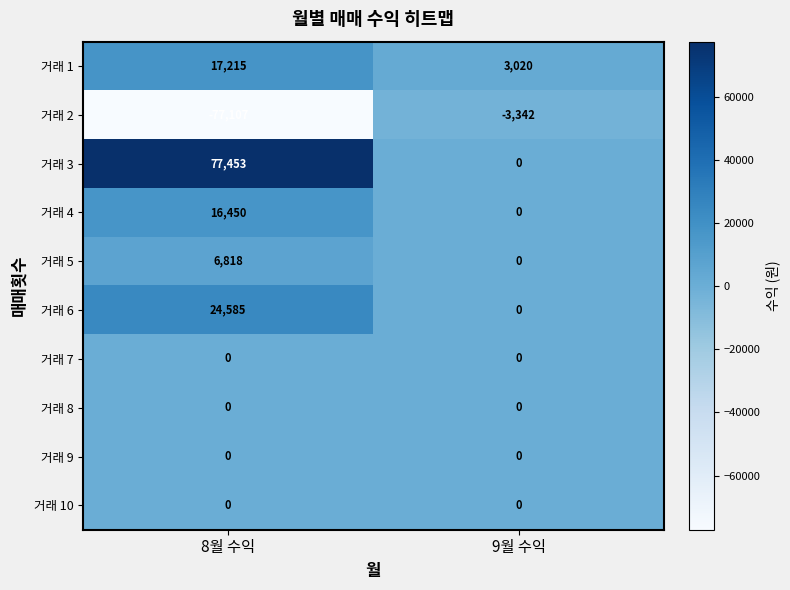

At which category is the sum across all series the highest?

8월 수익